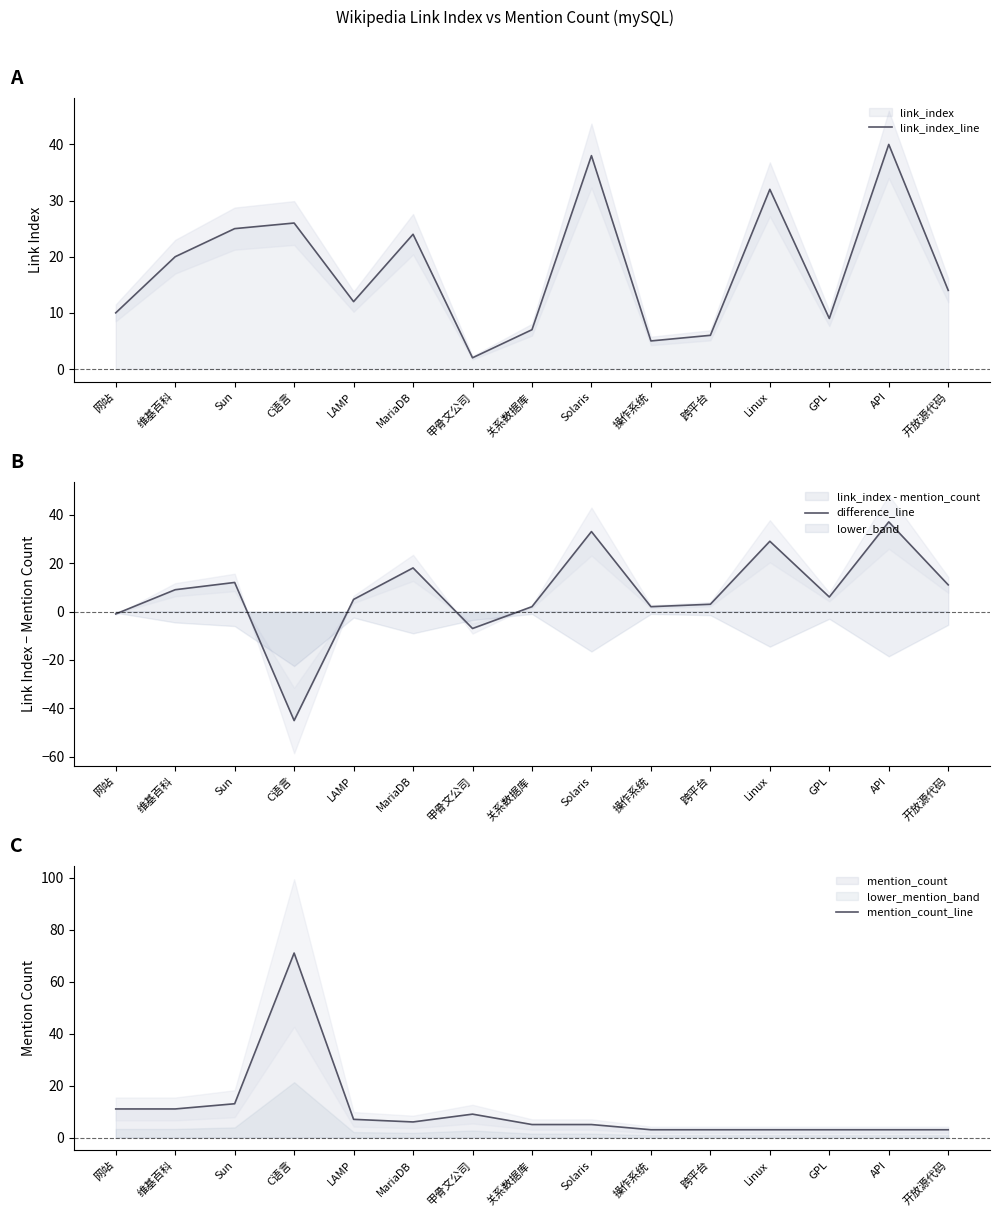

What is the average value of the mention_count_line series?

10